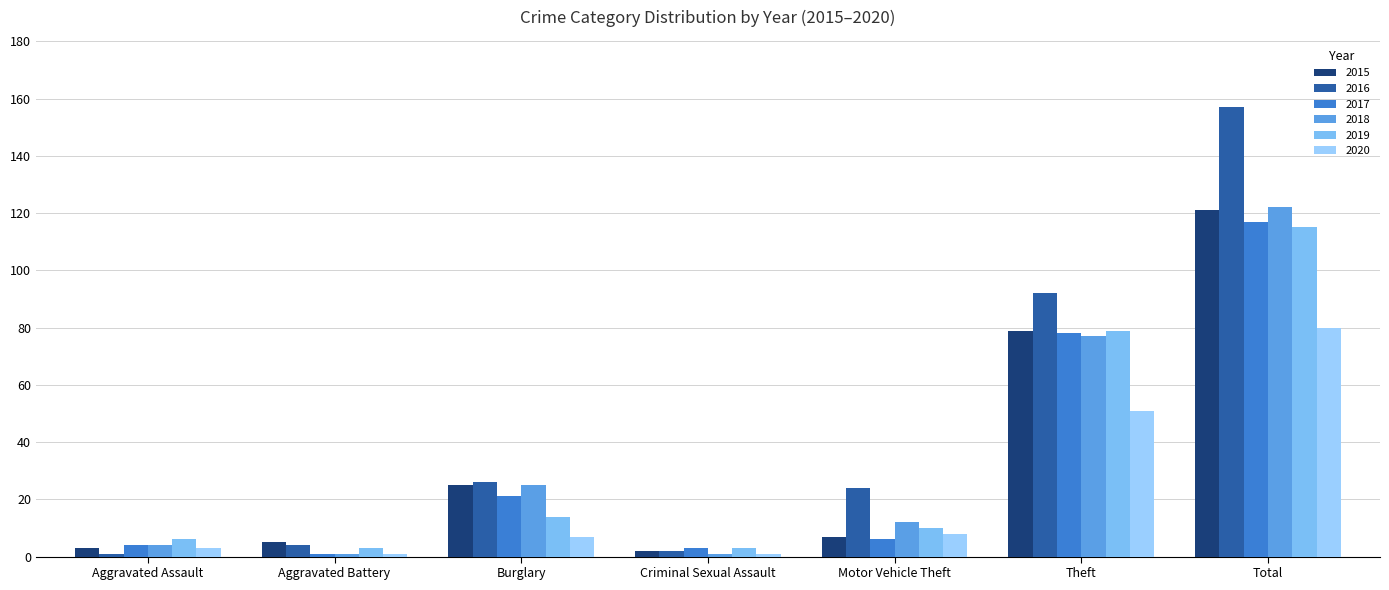

List the series in order of their peak value, lowest first.

2020, 2019, 2017, 2015, 2018, 2016